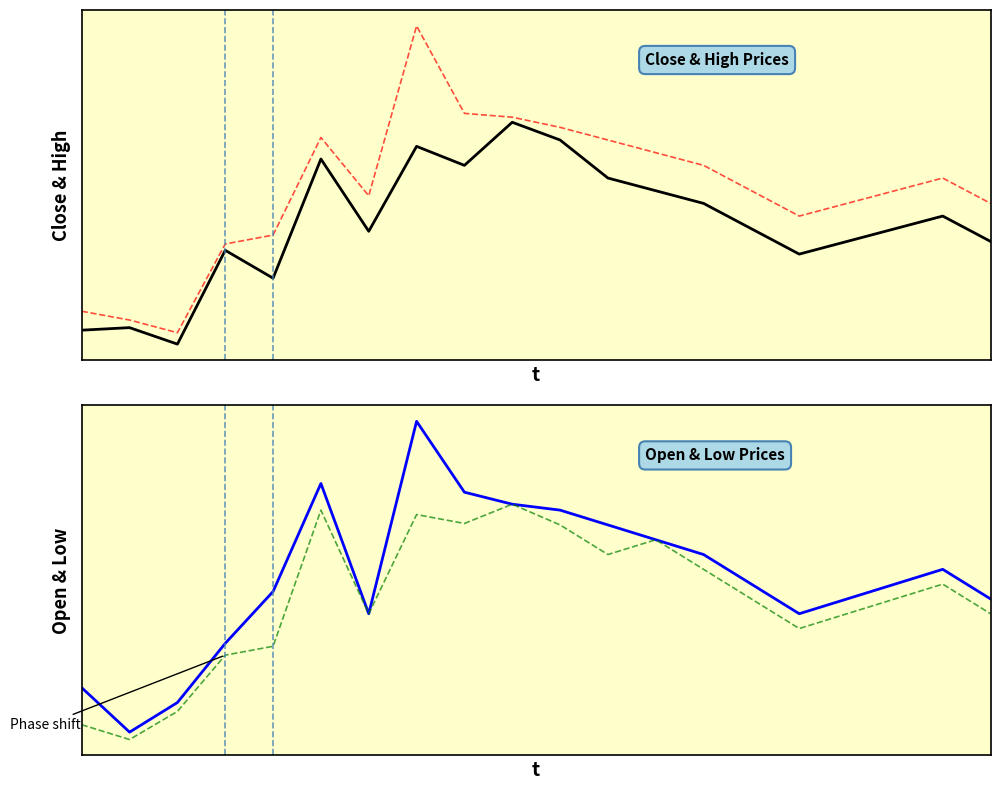

The value of Open at 0 is 11.5. True or false?

True